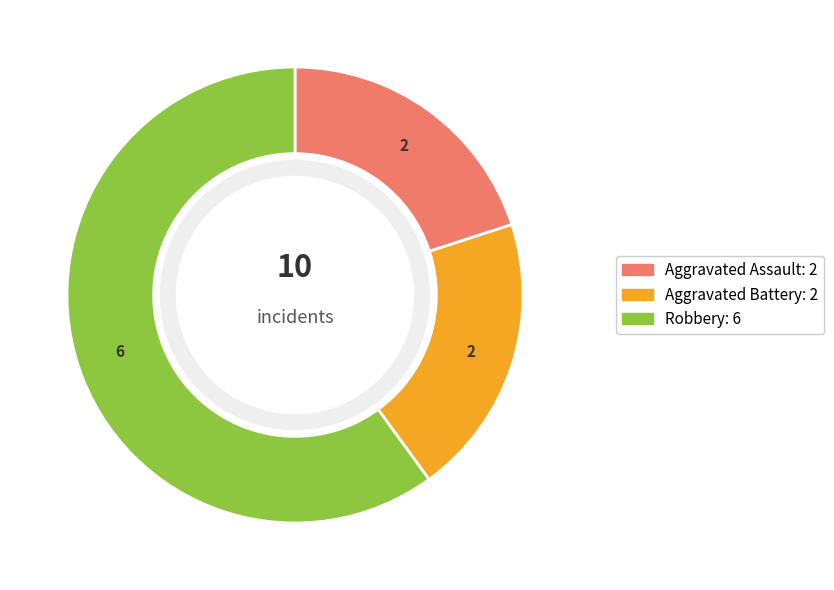

Is the sum of Aggravated Assault and Robbery greater than half?

Yes